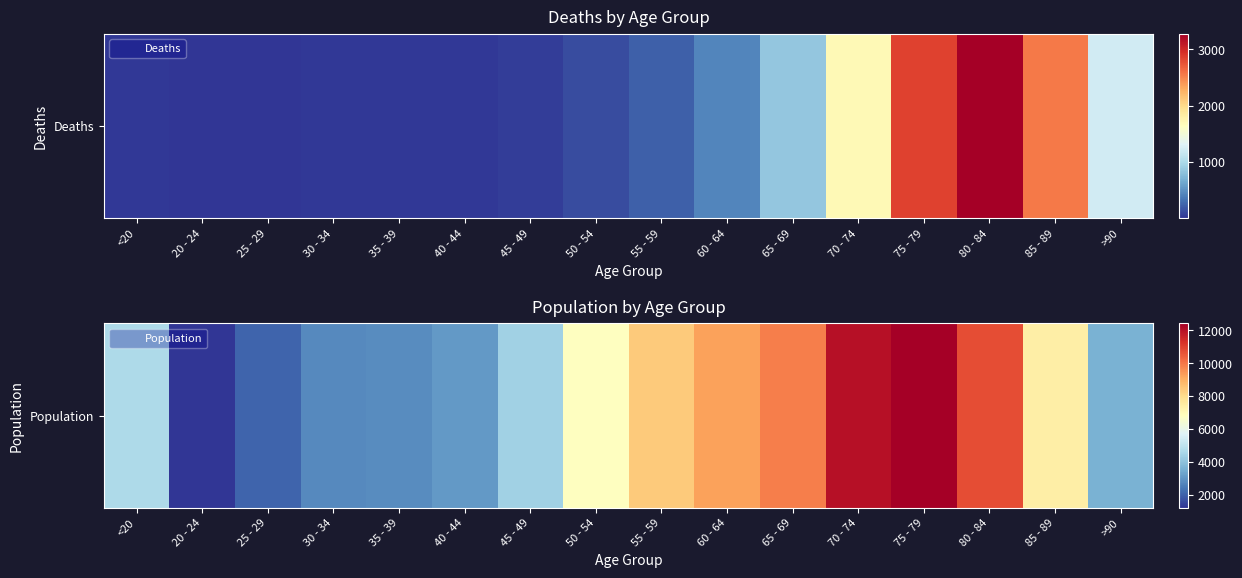

Reading left to right, extract all data points from this chart.

4641	1191	2038	2765	2814	3078	4396	6803	8400	9236	9883	12018	12434	10764	7417	3604